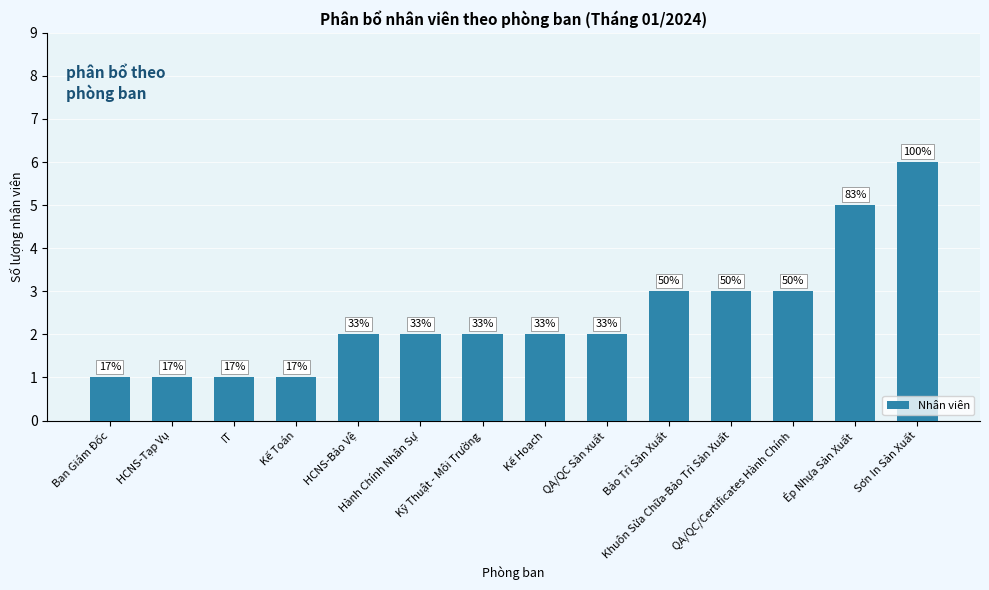

Are the bars horizontal?

No